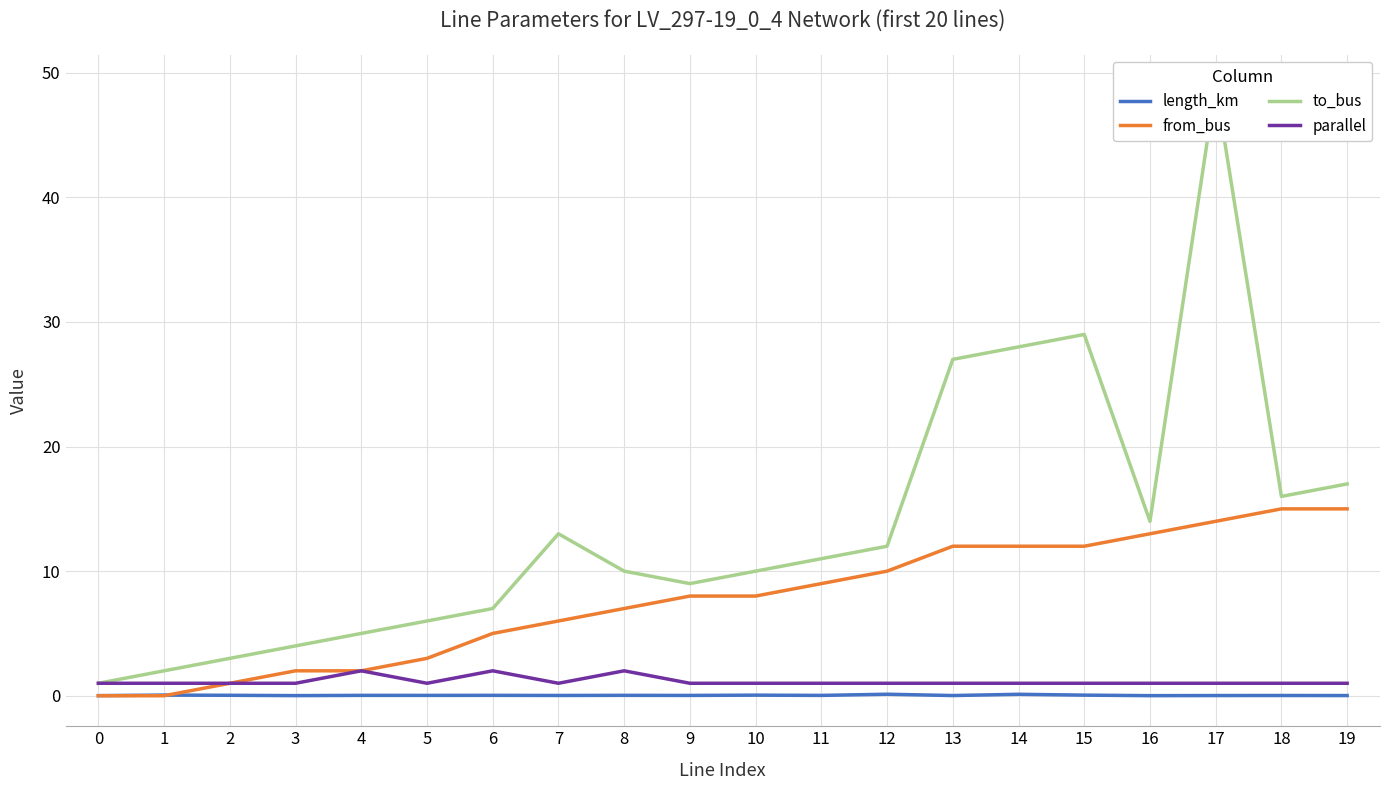

Reading left to right, extract all data points from this chart.

length_km: 0=0.0	1=0.1	2=0.0	3=0.0	4=0.0	5=0.0	6=0.0	7=0.0	8=0.0	9=0.0	10=0.0	11=0.0	12=0.1	13=0.0	14=0.1	15=0.0	16=0.0	17=0.0	18=0.0	19=0.0
from_bus: 0=0.0	1=0.0	2=1.0	3=2.0	4=2.0	5=3.0	6=5.0	7=6.0	8=7.0	9=8.0	10=8.0	11=9.0	12=10.0	13=12.0	14=12.0	15=12.0	16=13.0	17=14.0	18=15.0	19=15.0
to_bus: 0=1.0	1=2.0	2=3.0	3=4.0	4=5.0	5=6.0	6=7.0	7=13.0	8=10.0	9=9.0	10=10.0	11=11.0	12=12.0	13=27.0	14=28.0	15=29.0	16=14.0	17=49.0	18=16.0	19=17.0
parallel: 0=1.0	1=1.0	2=1.0	3=1.0	4=2.0	5=1.0	6=2.0	7=1.0	8=2.0	9=1.0	10=1.0	11=1.0	12=1.0	13=1.0	14=1.0	15=1.0	16=1.0	17=1.0	18=1.0	19=1.0